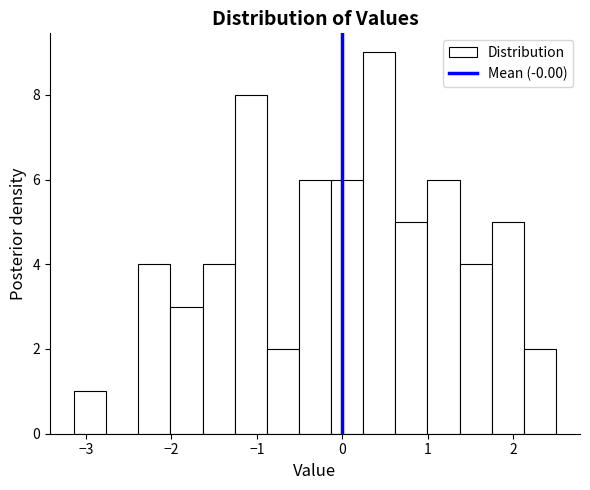

Around what value on the x-axis is the tallest bar? Give the approximate position of its centre, as read against the axis.

0.4